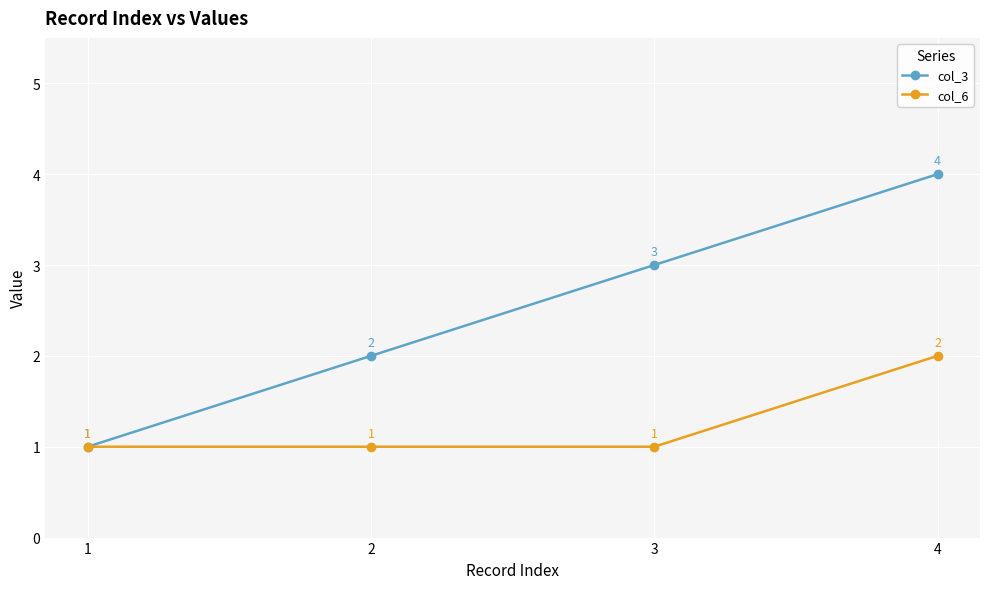

Reading left to right, what are all the values shown in this chart?

col_3: 1	2	3	4
col_6: 1	1	1	2